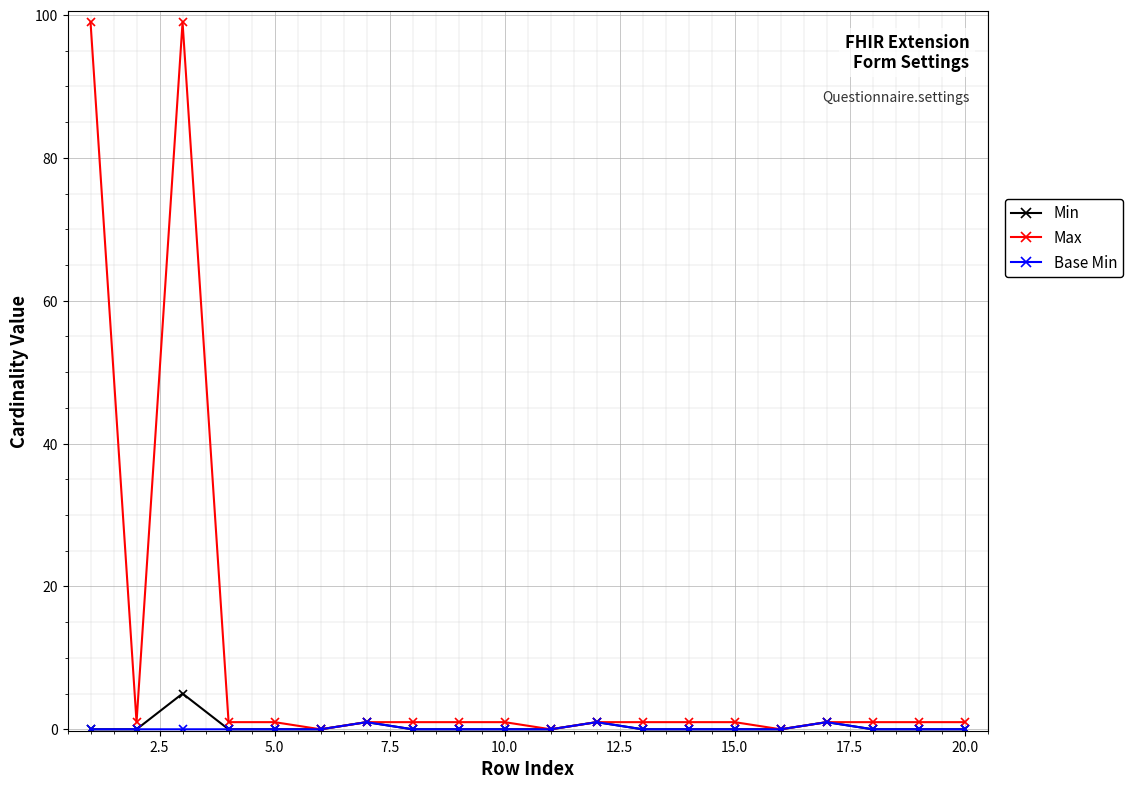

Which series has the largest range (max minus min)?

Max